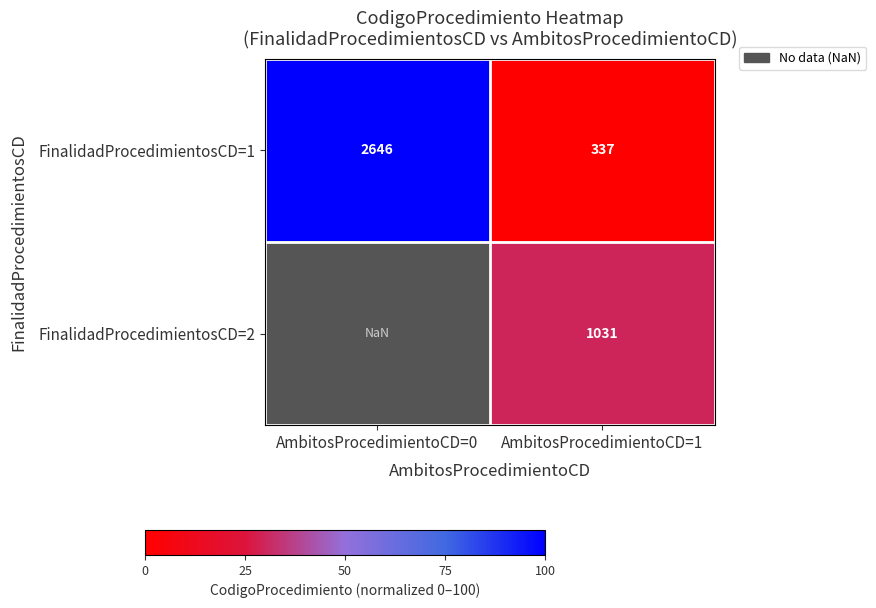

The value of FinalidadProcedimientosCD=1 at AmbitosProcedimientoCD=0 is 760.4. True or false?

False